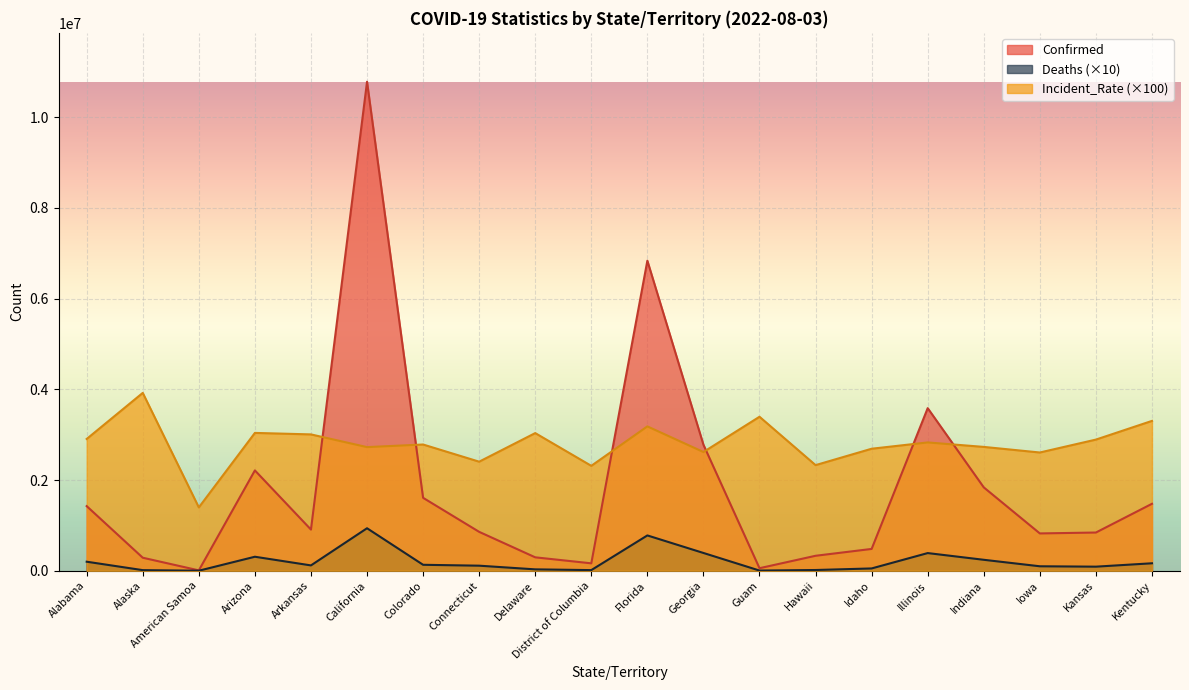

What is the sum of the Confirmed values at Colorado and Idaho?

2088028